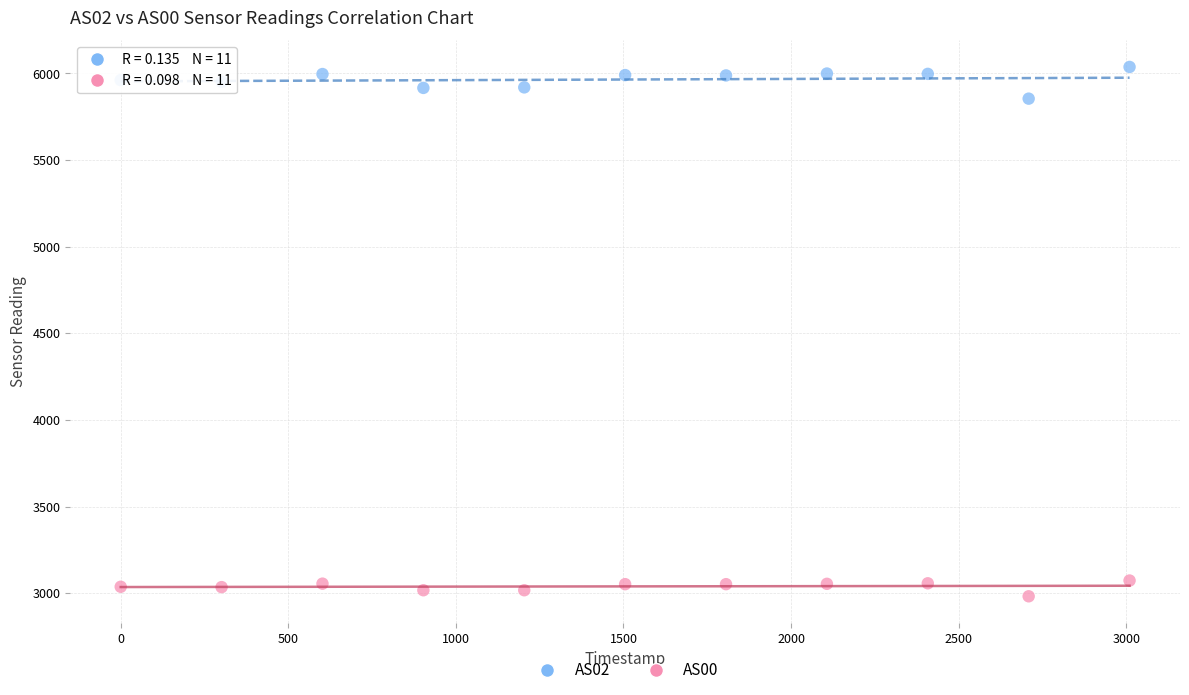

Which series reaches the maximum Y coordinate?

AS02